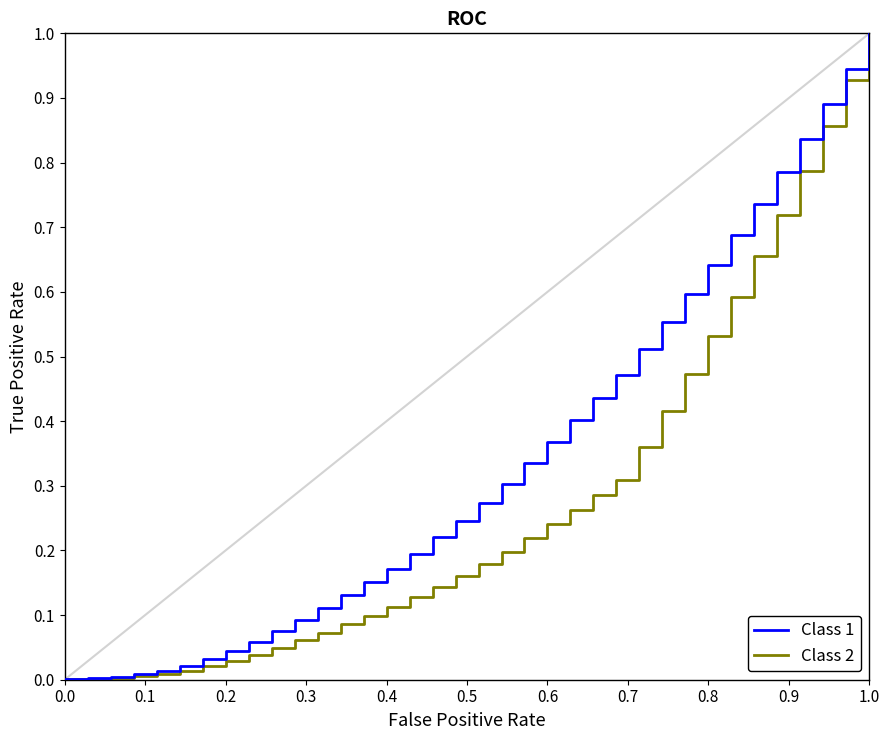

Reading right to left, list all the values displayed in this chart.

Class 1: 1.0	0.9	0.9	0.8	0.8	0.7	0.7	0.6	0.6	0.6	0.5	0.5	0.4	0.4	0.4	0.3	0.3	0.3	0.2	0.2	0.2	0.2	0.2	0.1	0.1	0.1	0.1	0.1	0.0	0.0	0.0	0.0	0.0	0.0	0.0	0.0	0.0
Class 2: 1.0	0.9	0.9	0.8	0.7	0.7	0.6	0.5	0.5	0.4	0.4	0.3	0.3	0.3	0.2	0.2	0.2	0.2	0.2	0.1	0.1	0.1	0.1	0.1	0.1	0.1	0.0	0.0	0.0	0.0	0.0	0.0	0.0	0.0	0.0	0.0	0.0